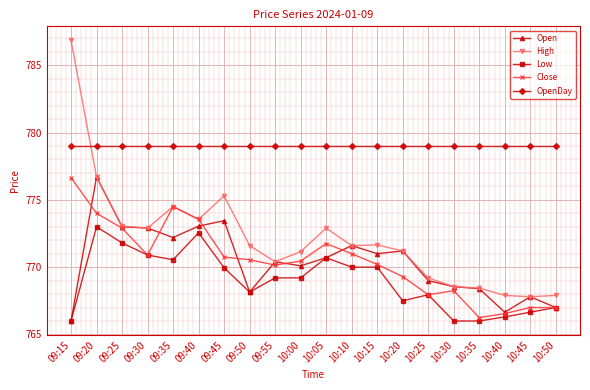

At which category is the sum across all series the highest?

09:20